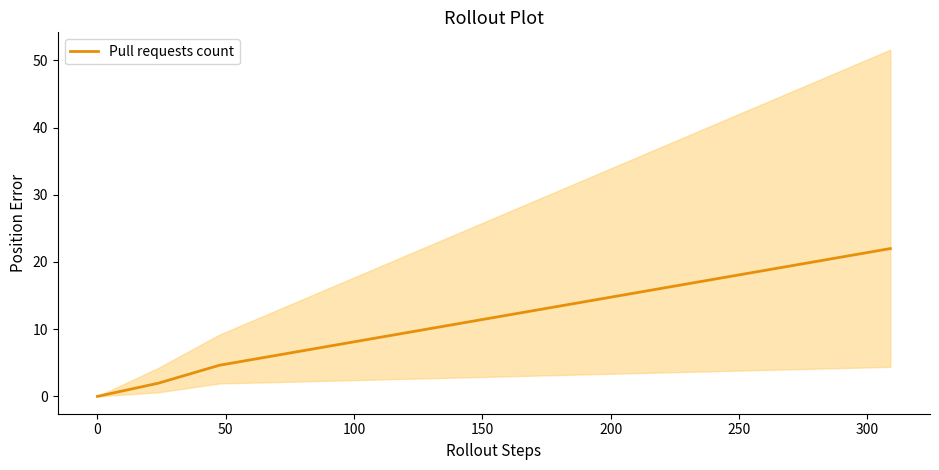

What is the highest value of the Pull requests count series?

22.0